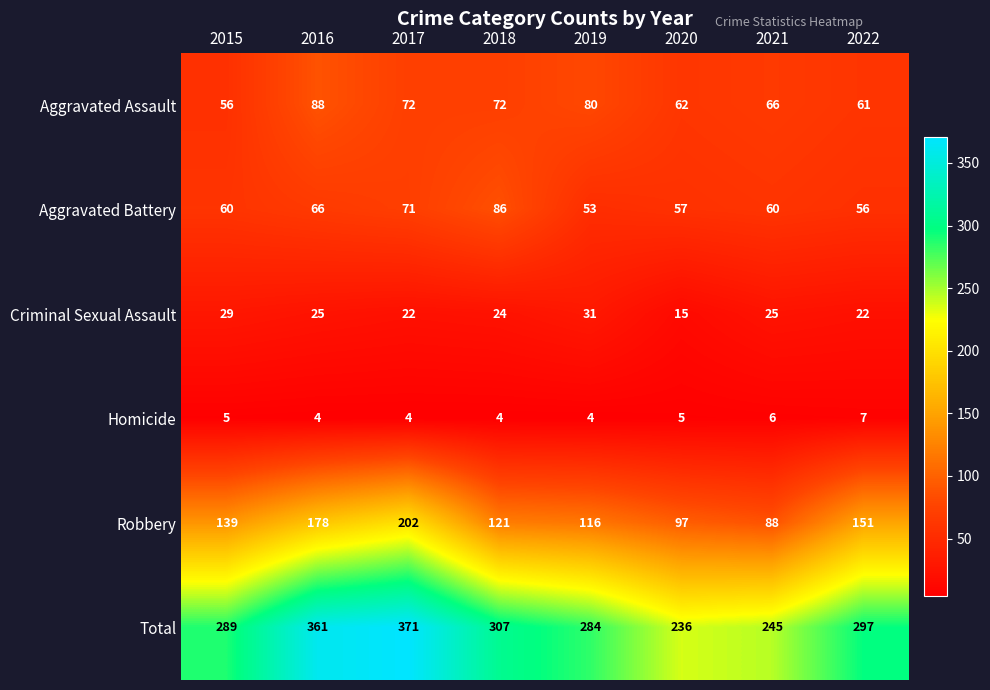

The Criminal Sexual Assault series shows 30 at 2017. True or false?

False